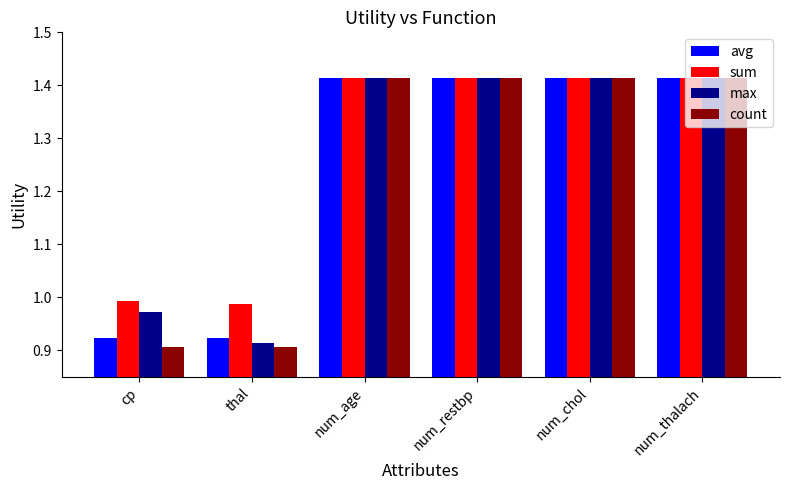

True or false: avg has a value of 2.2 at num_thalach.

False